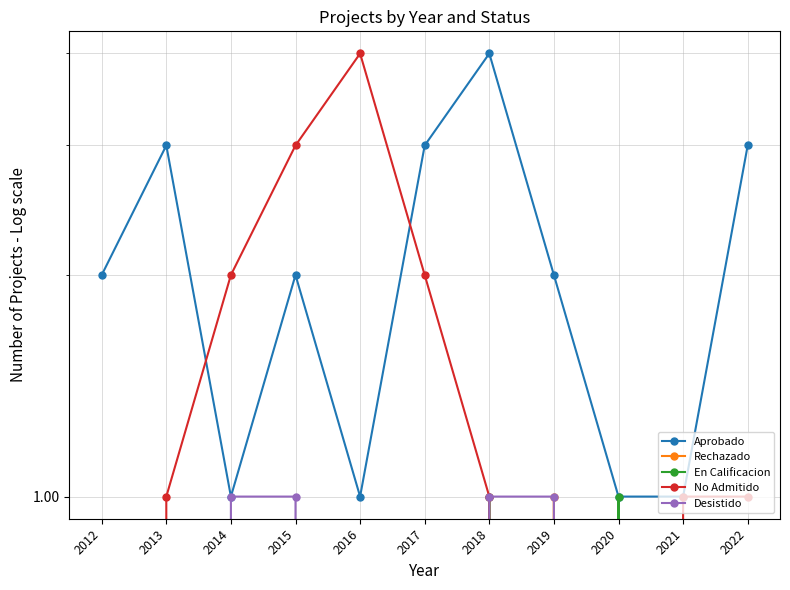

Where is the first local maximum for En Calificacion?

2018